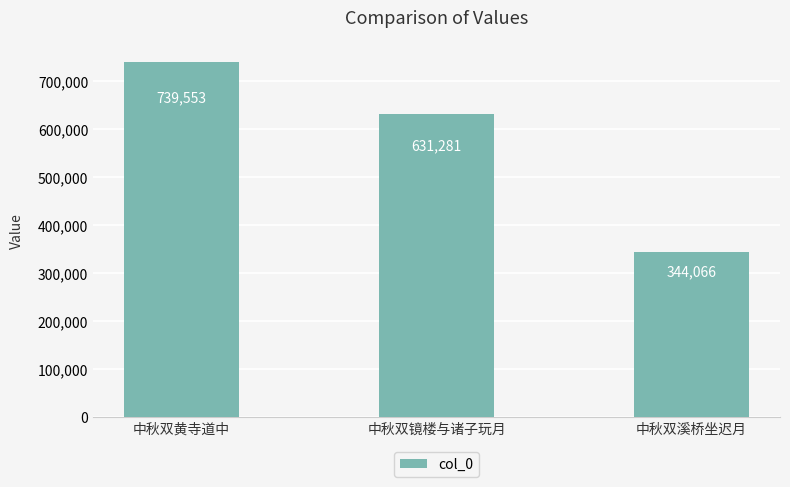

What is the sum of the values at 中秋双黄寺道中 and 中秋双镜楼与诸子玩月?

1370834